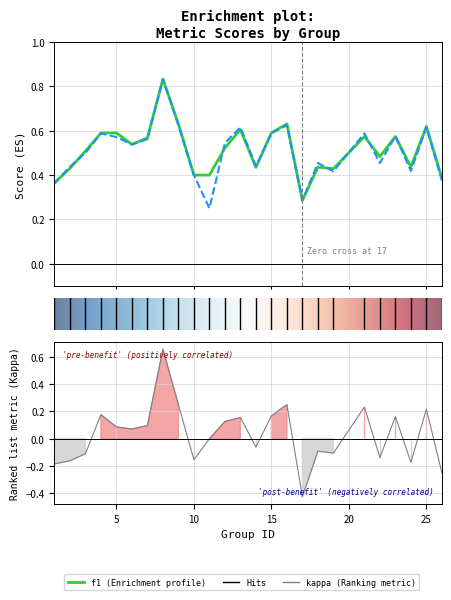

Where is the first local maximum for kappa?

4